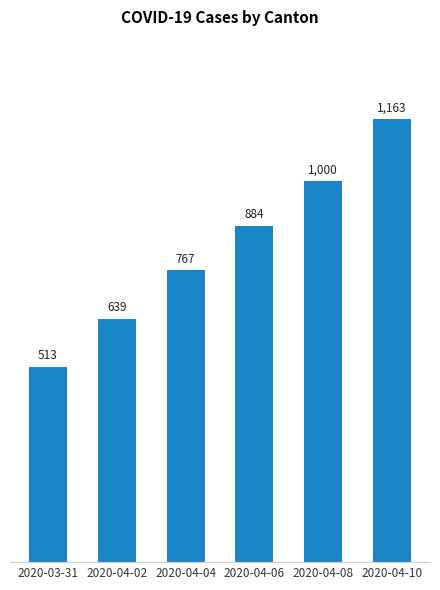

Rank the categories by value from highest to lowest.

2020-04-10, 2020-04-08, 2020-04-06, 2020-04-04, 2020-04-02, 2020-03-31